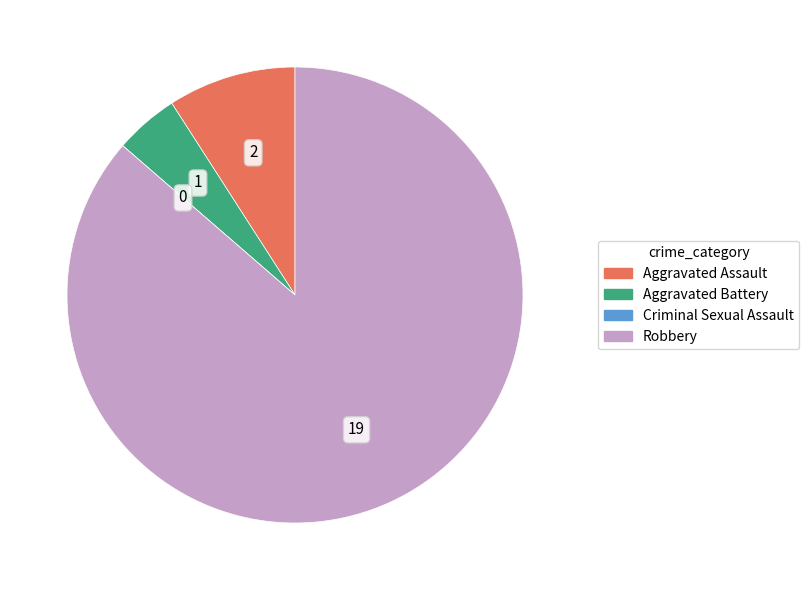

What is the ratio of the value at Aggravated Assault to the value at Aggravated Battery?

2.0